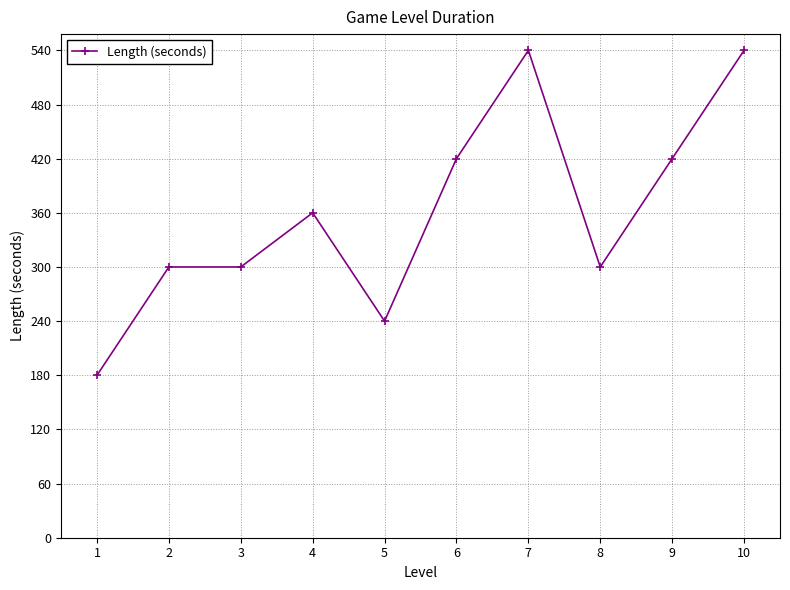

What is the value of the 7th point from the left?

540